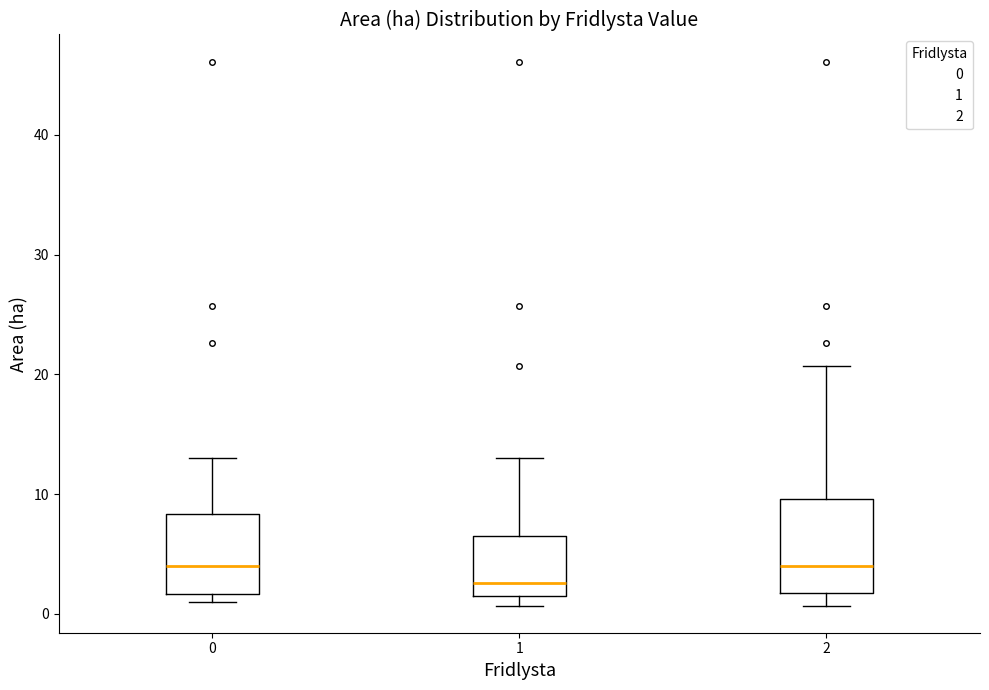

Which box is the tallest, from its lower edge to its upper edge?

2